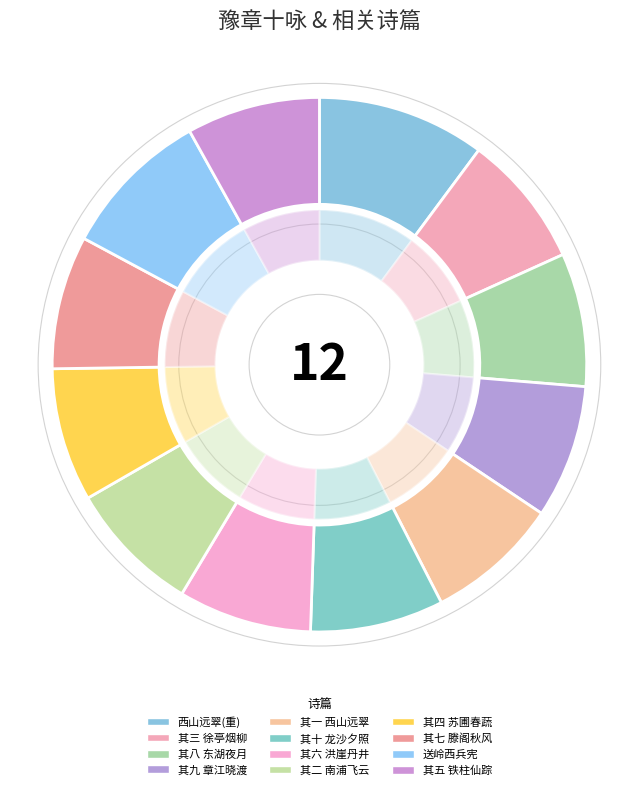

To the nearest percent, what is the average slice percentage?

8%